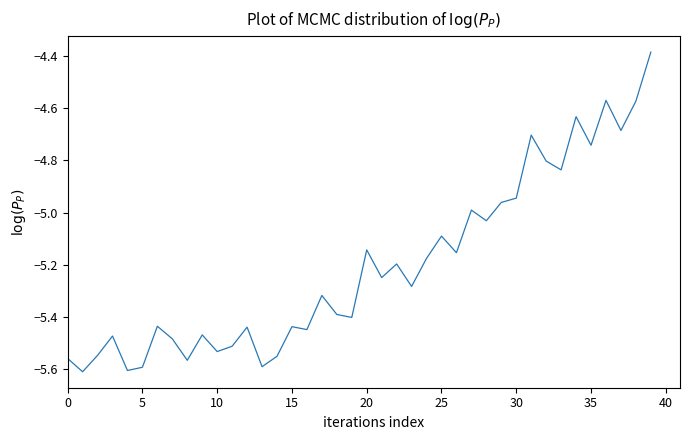

How many values exceed -5?

12